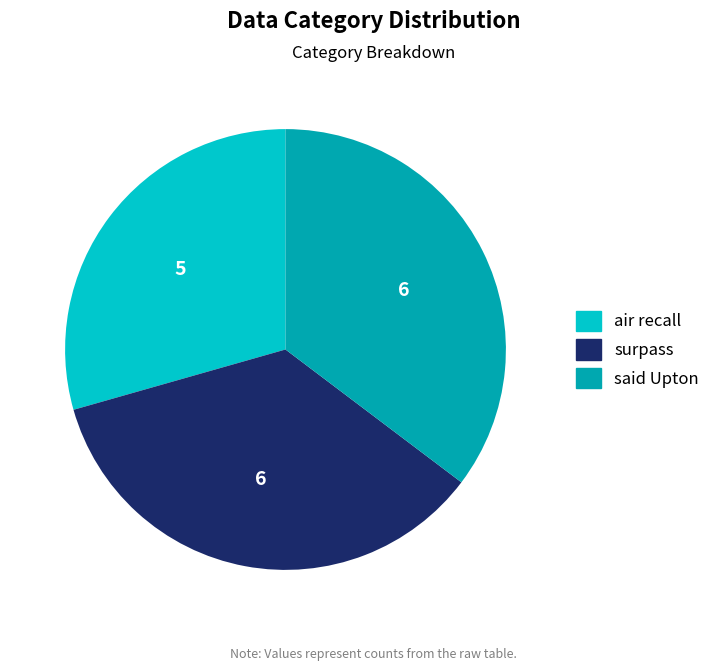

Is there a majority slice in this chart?

No